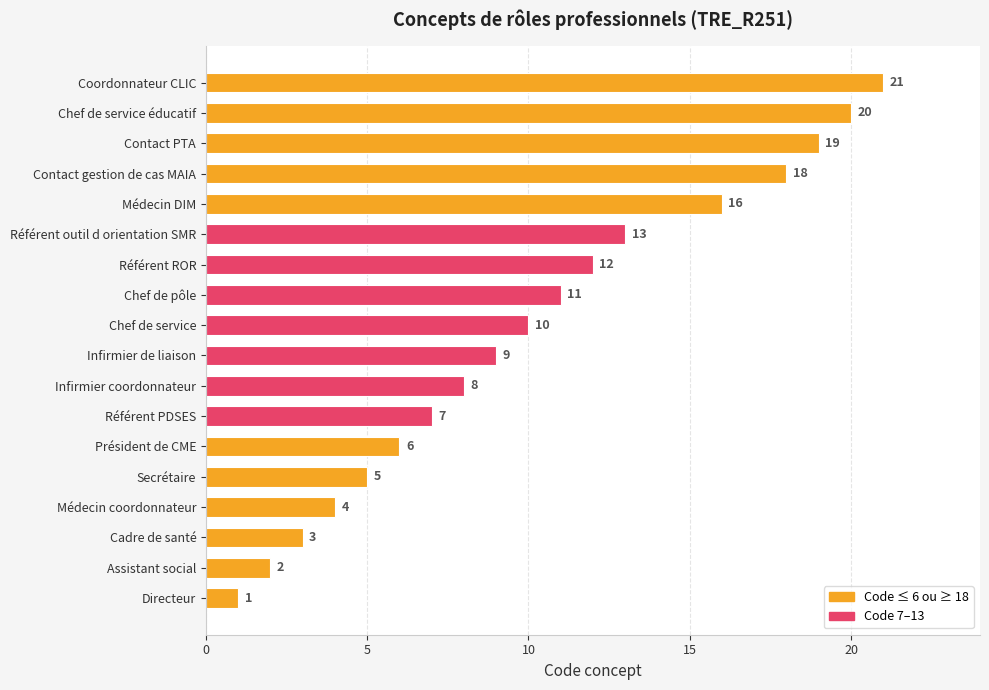

Where is the data nearest to the value 11?

Chef de pôle